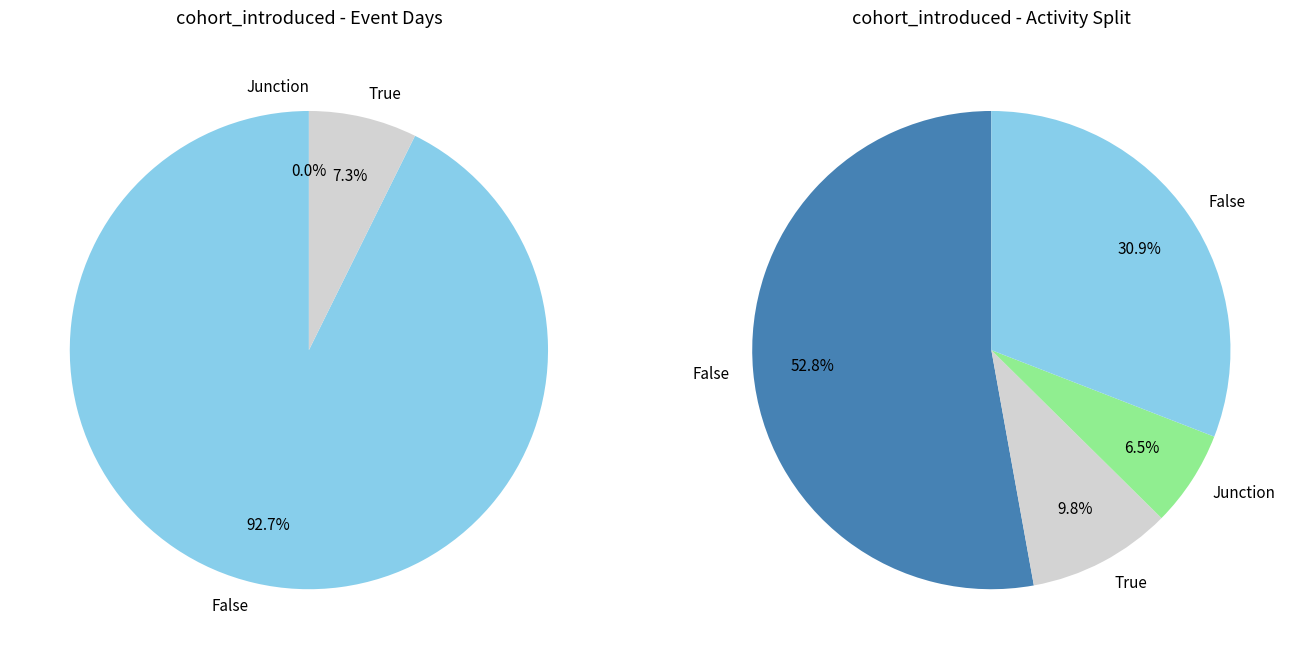

What is the change in value from True to cohort_introduced?

-13